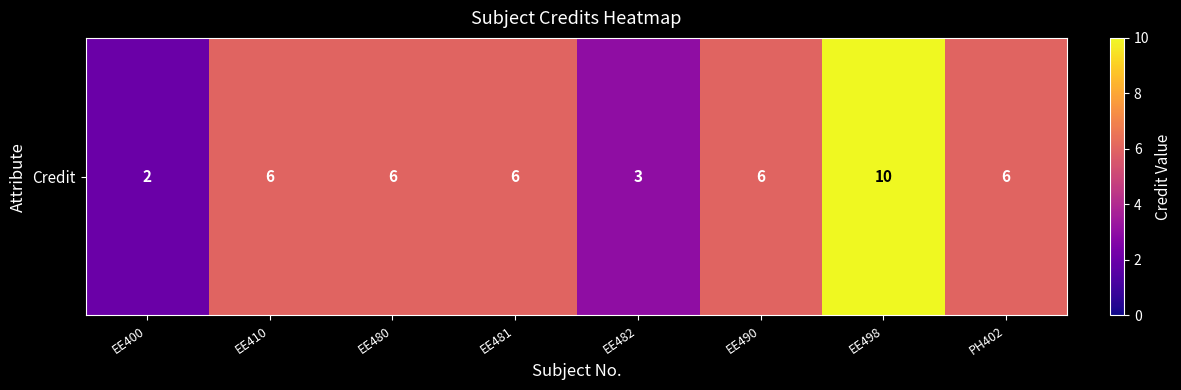

Where is the data nearest to the value 6?

EE410